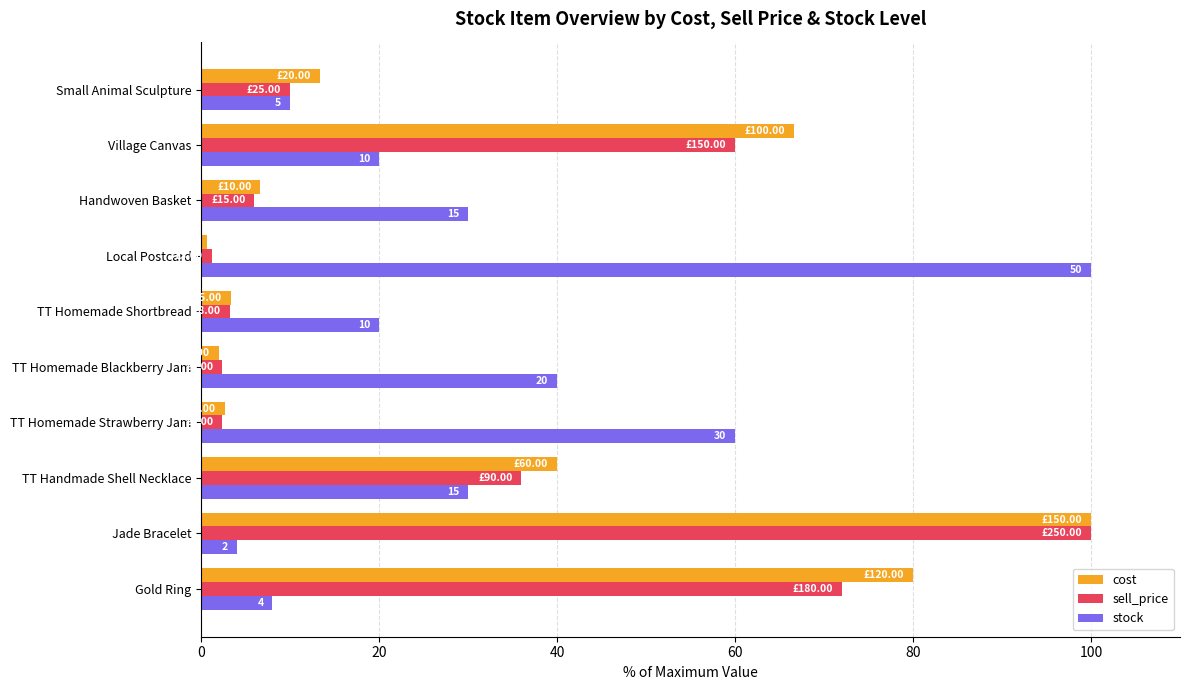

What is the total value across all series at TT Homemade Shortbread?

26.5